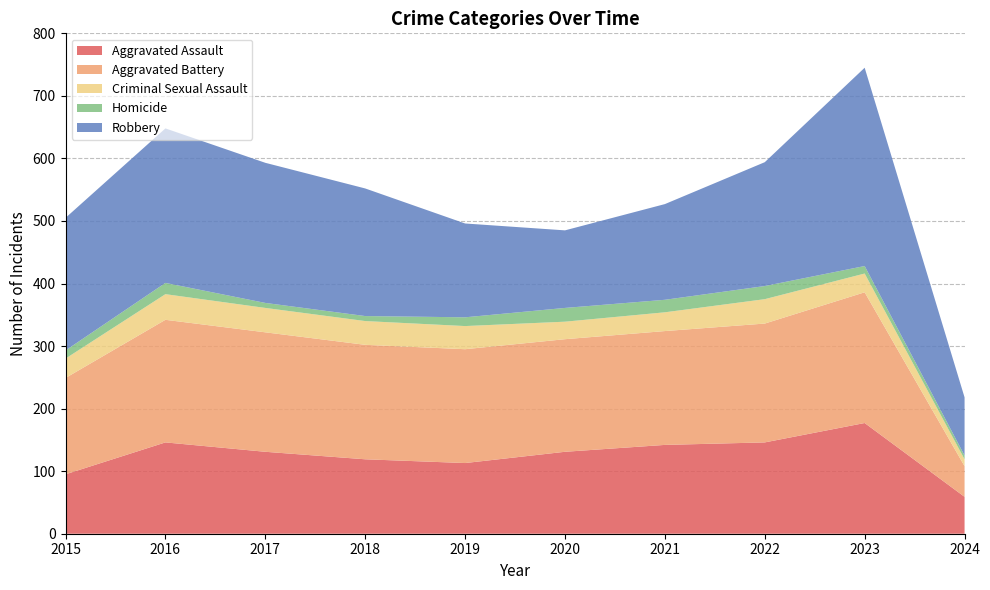

Reading right to left, extract all data points from this chart.

Aggravated Assault: 59	177	146	142	131	113	119	131	146	95
Aggravated Battery: 49	209	190	182	180	182	183	191	196	154
Criminal Sexual Assault: 11	30	39	30	28	37	38	39	41	31
Homicide: 6	12	21	20	22	14	8	8	18	13
Robbery: 93	317	198	153	124	150	204	224	247	212